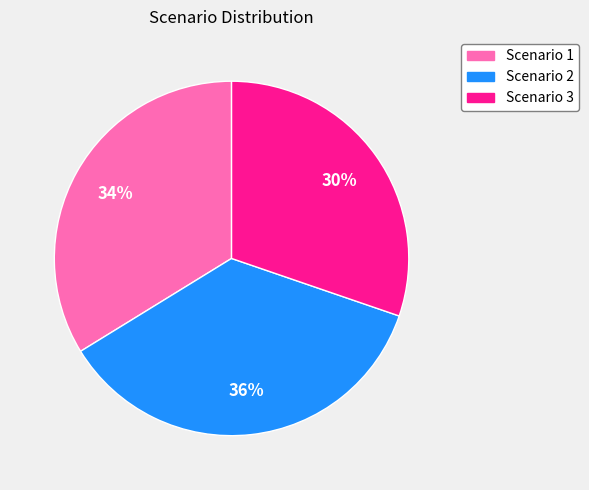

Which slice is the smallest?

Scenario 3